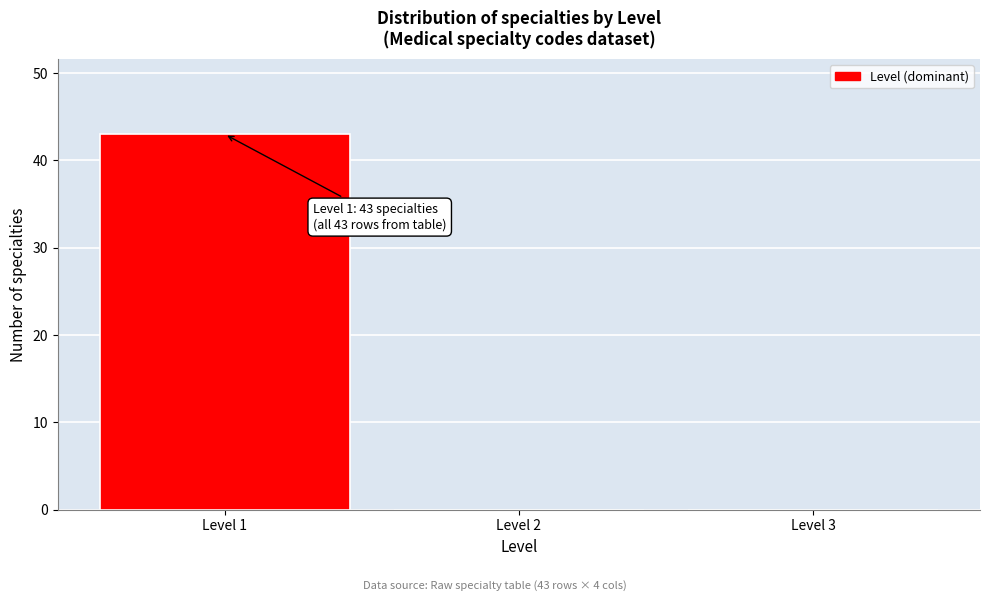

Over which range of the x-axis is the bar tallest?

0.5 to 1.5